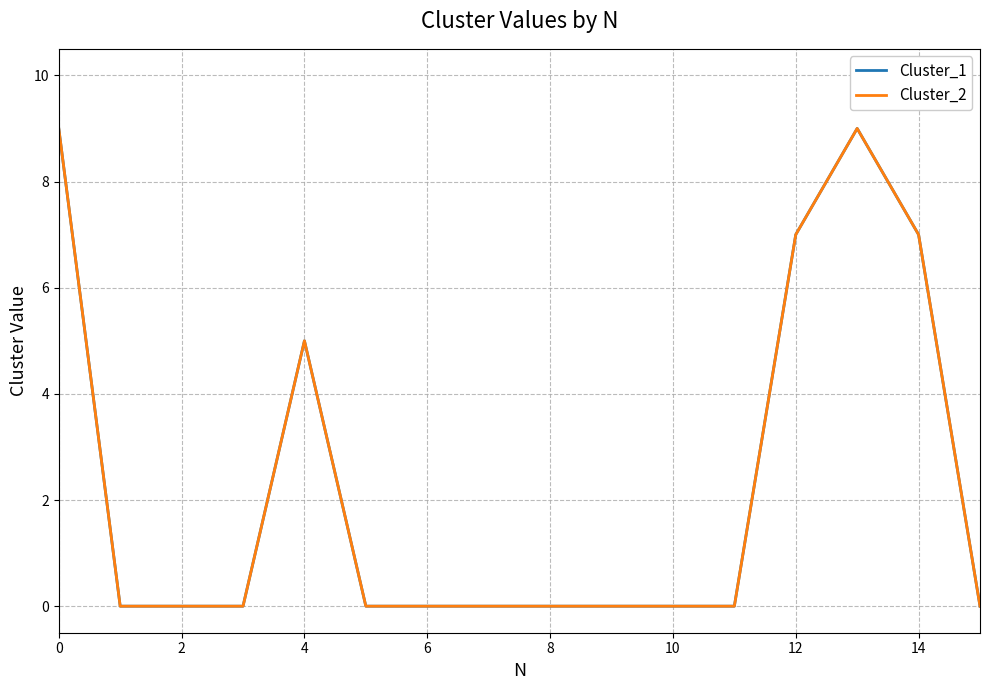

What is the greatest value displayed?

9